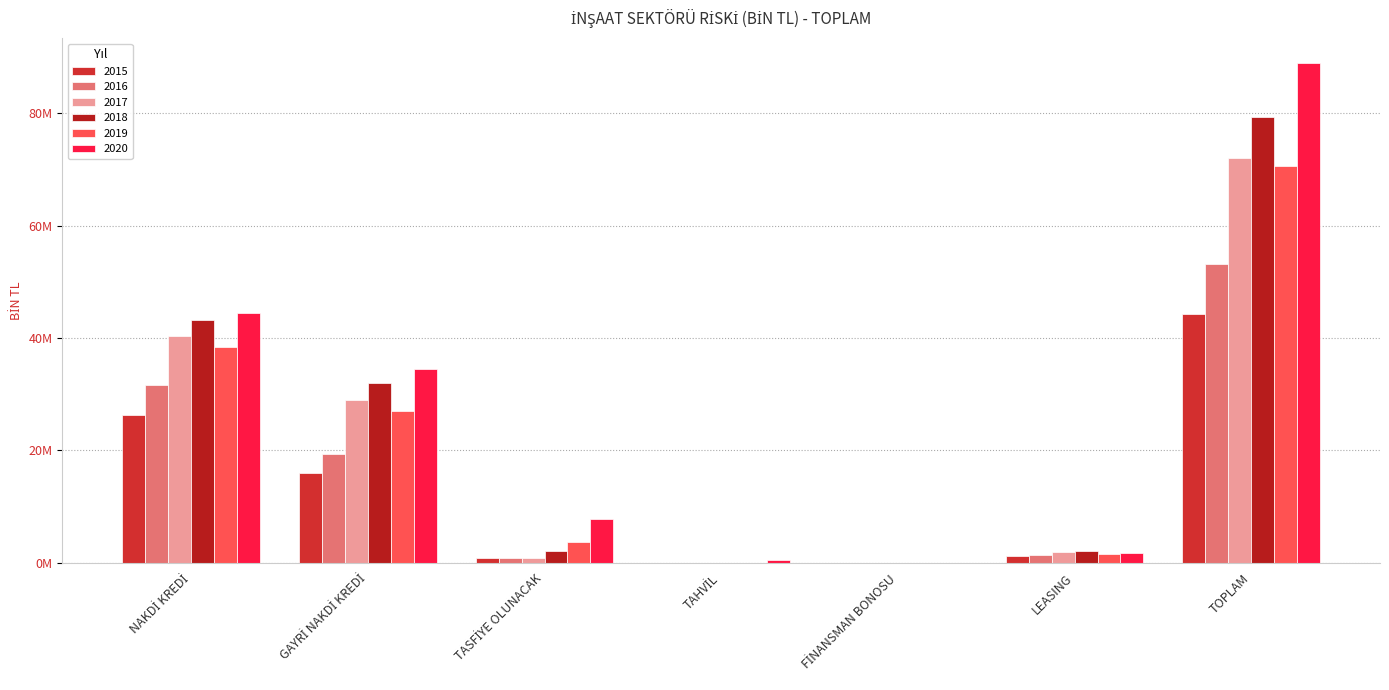

What is the value of the 2016 bar at the 7th from the left?

53231582.9